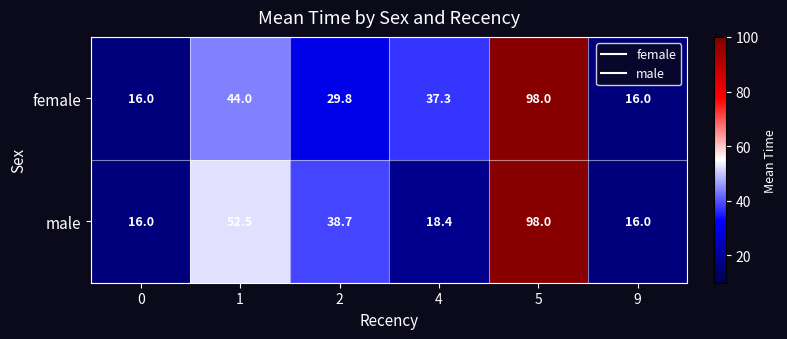

Reading left to right, list all the values displayed in this chart.

female: 16.0	44.0	29.8	37.3	98.0	16.0
male: 16.0	52.5	38.7	18.4	98.0	16.0